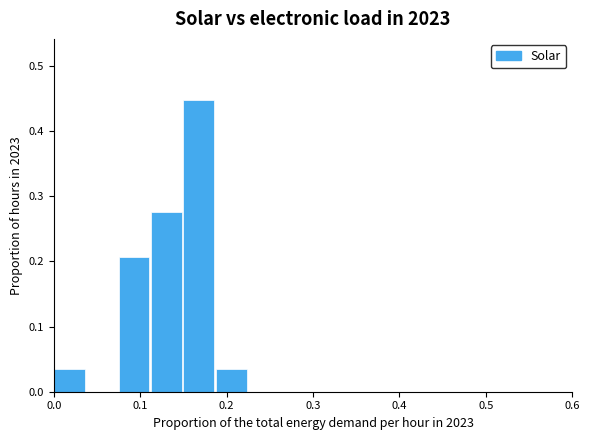

What is the sum of all values?

1.0